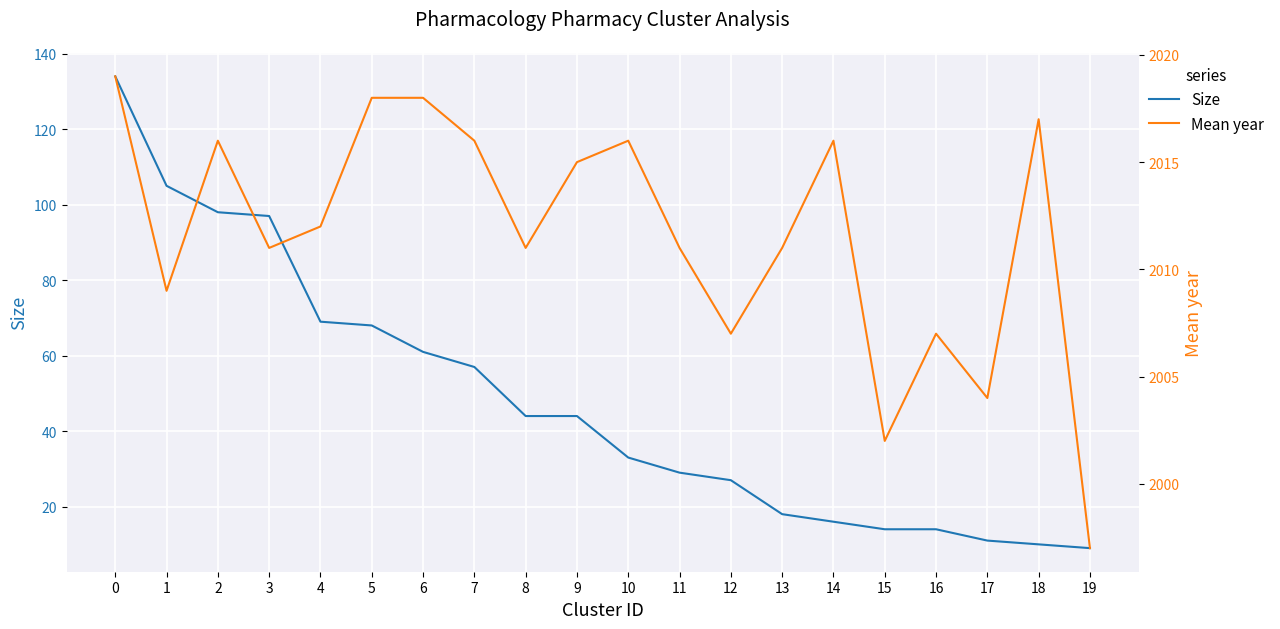

Which series has the widest spread of values?

Size